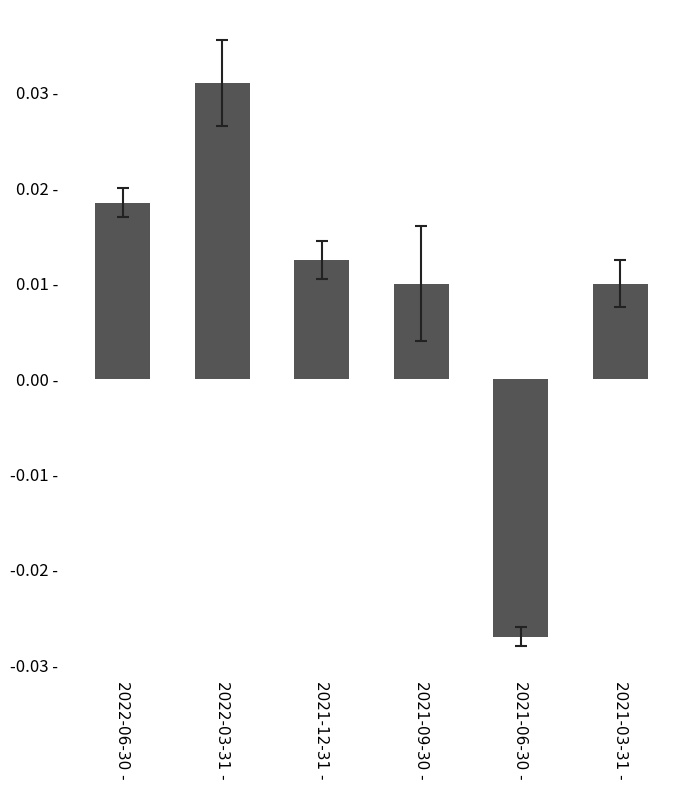

Are the bars horizontal?

No